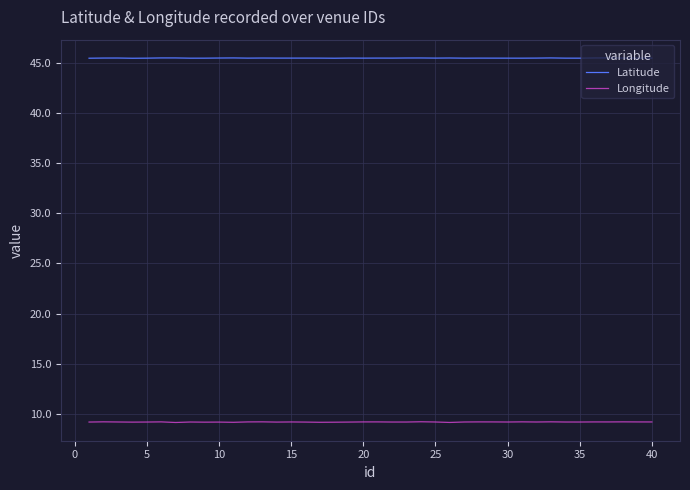

True or false: Latitude and Longitude cross at least once.

False